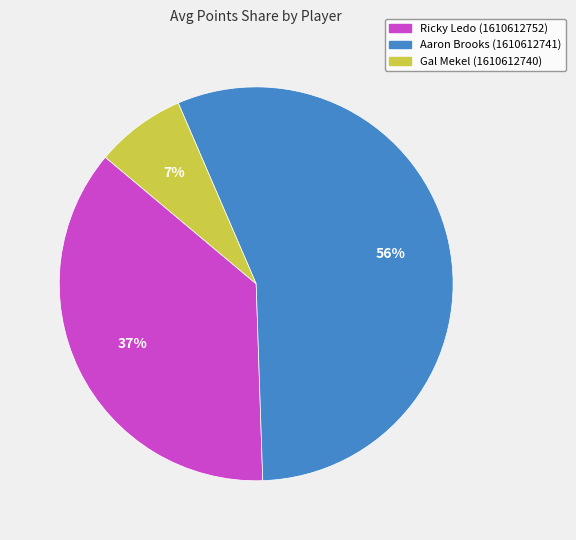

Does Aaron Brooks (1610612741) represent more than half of the total?

Yes